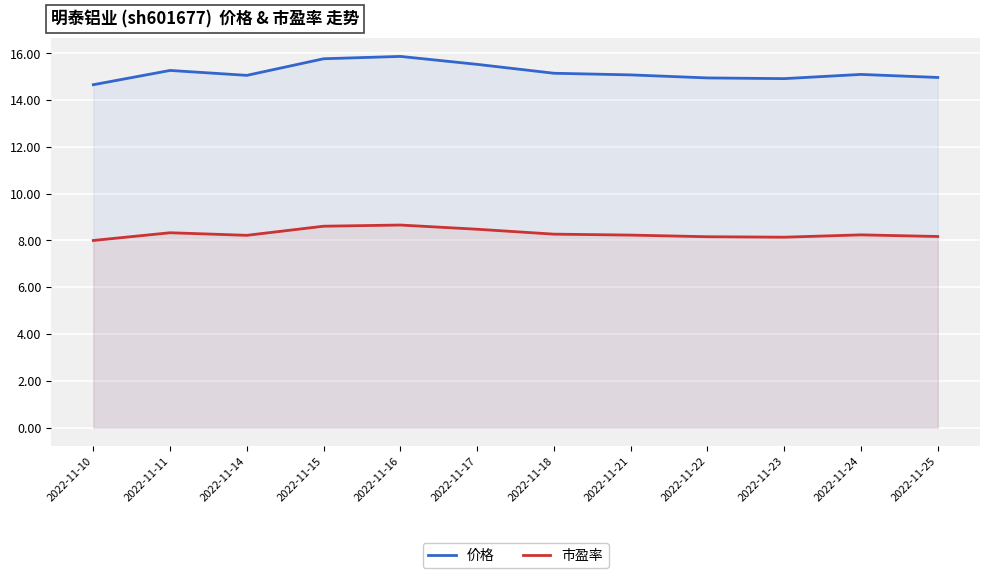

Where does the 价格 series first go above 15?

2022-11-11